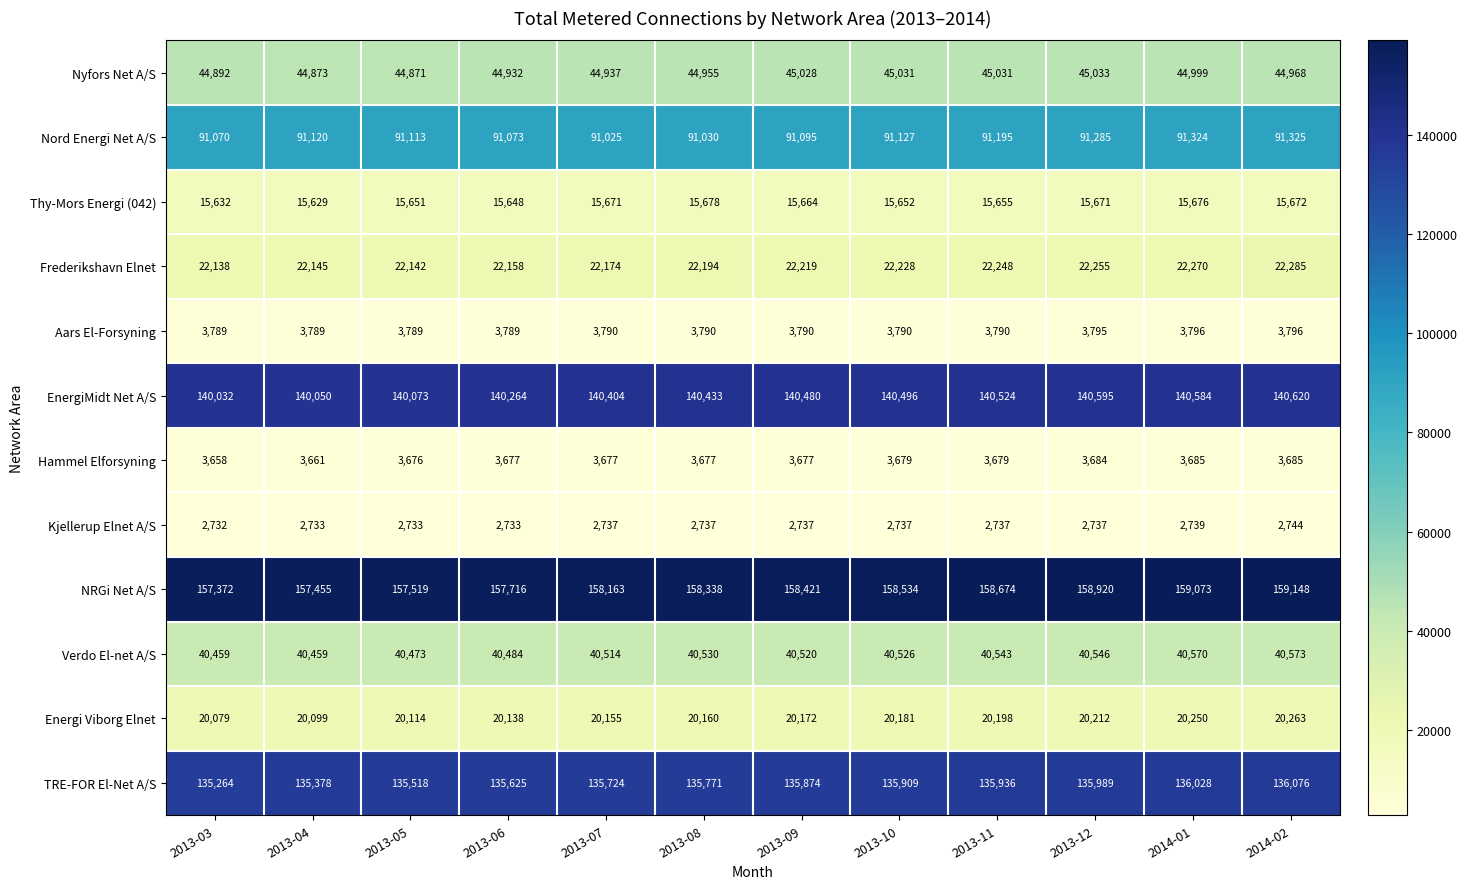

What is the sum of all Verdo El-net A/S values?

486197